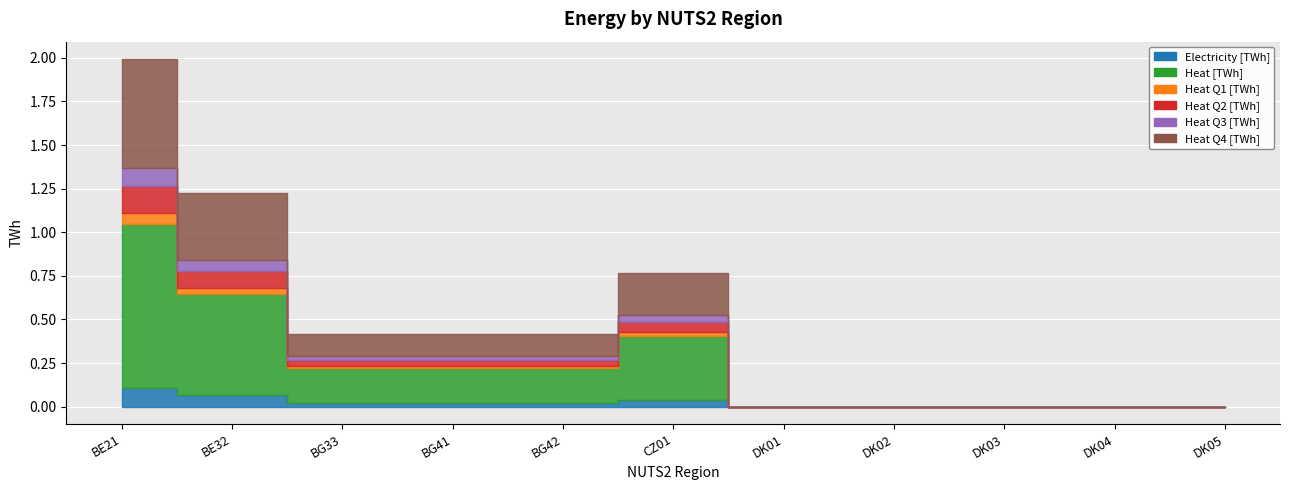

List the series in order of their peak value, highest first.

Heat [TWh], Heat Q4 [TWh], Heat Q2 [TWh], Electricity [TWh], Heat Q3 [TWh], Heat Q1 [TWh]